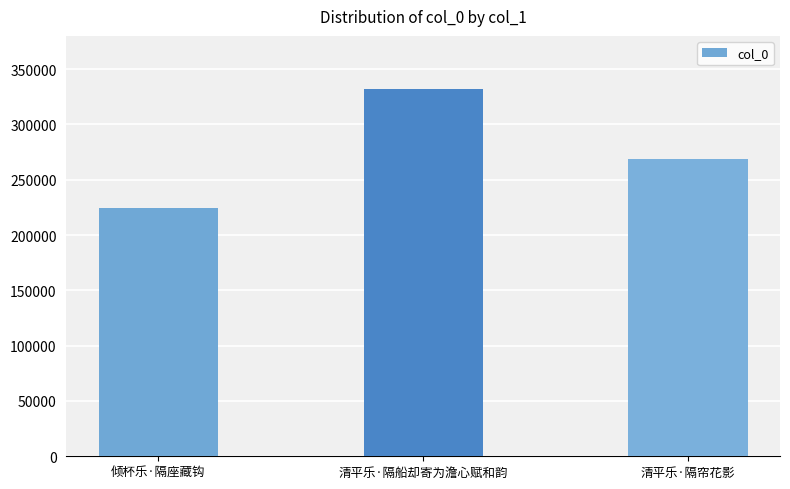

Count the values in the range 224550 to 331752.

3